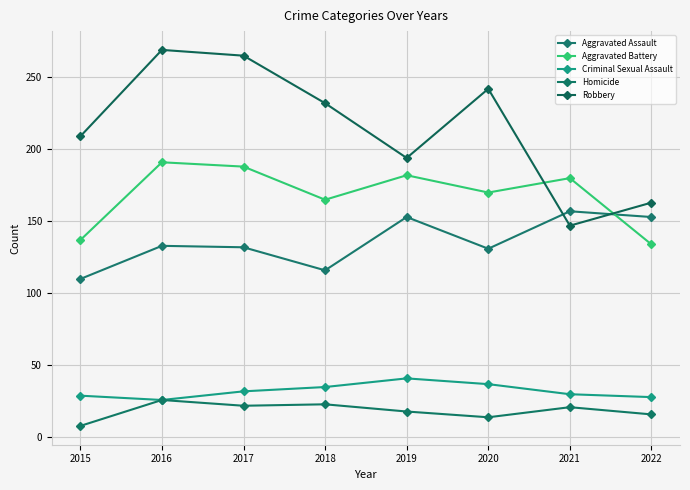

Does the chart have visible grid lines?

Yes